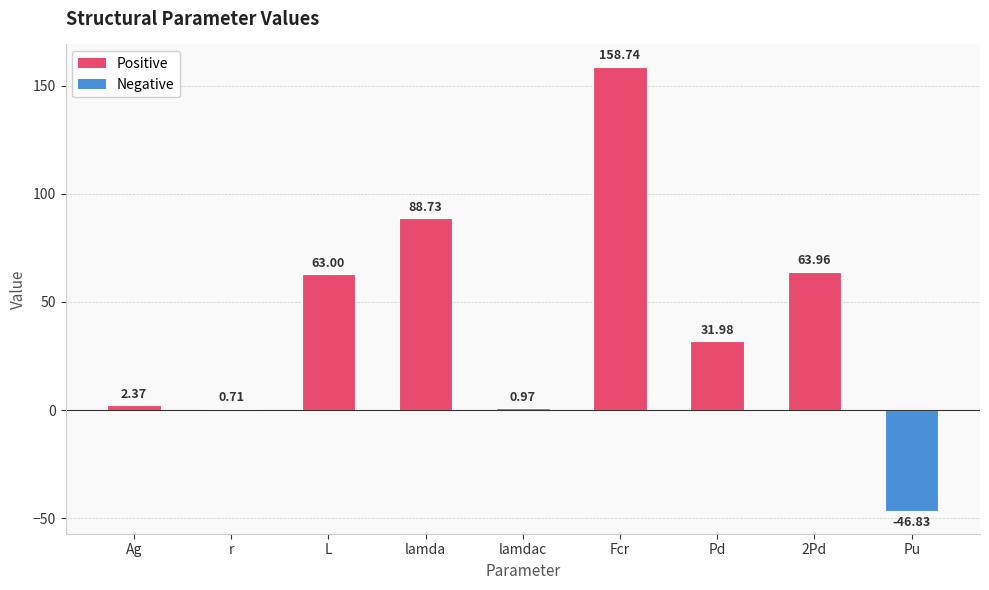

What is the approximate value at 2Pd?

64.0